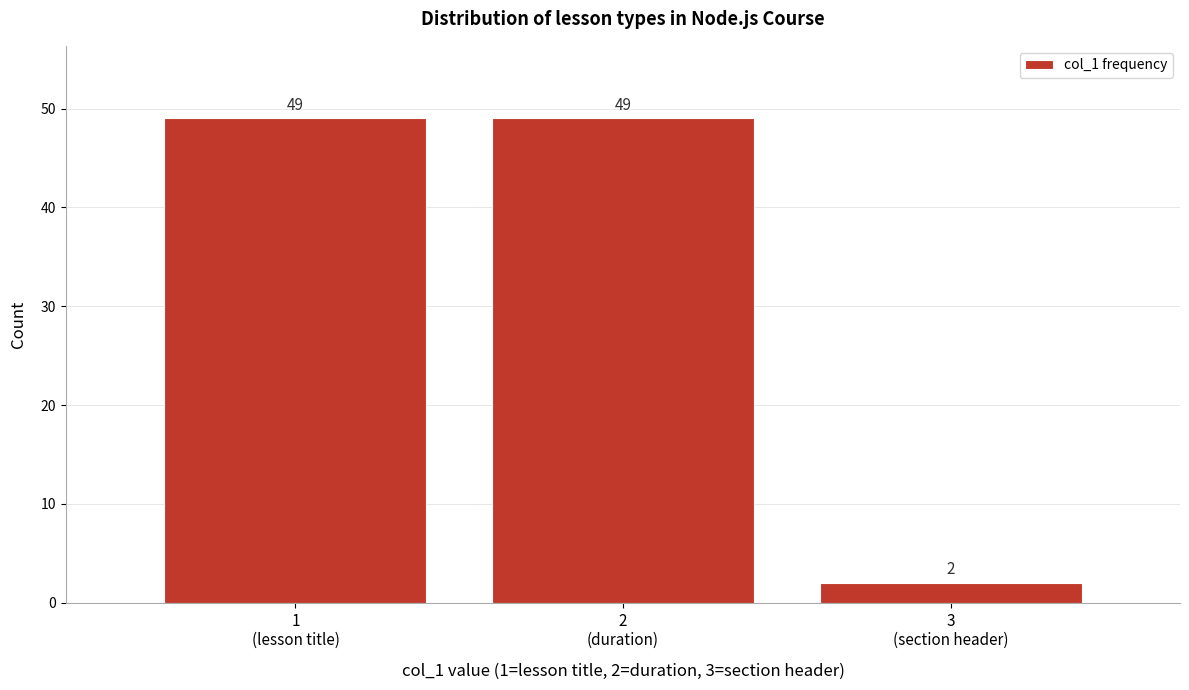

Reading left to right, what are all the values shown in this chart?

49	49	2